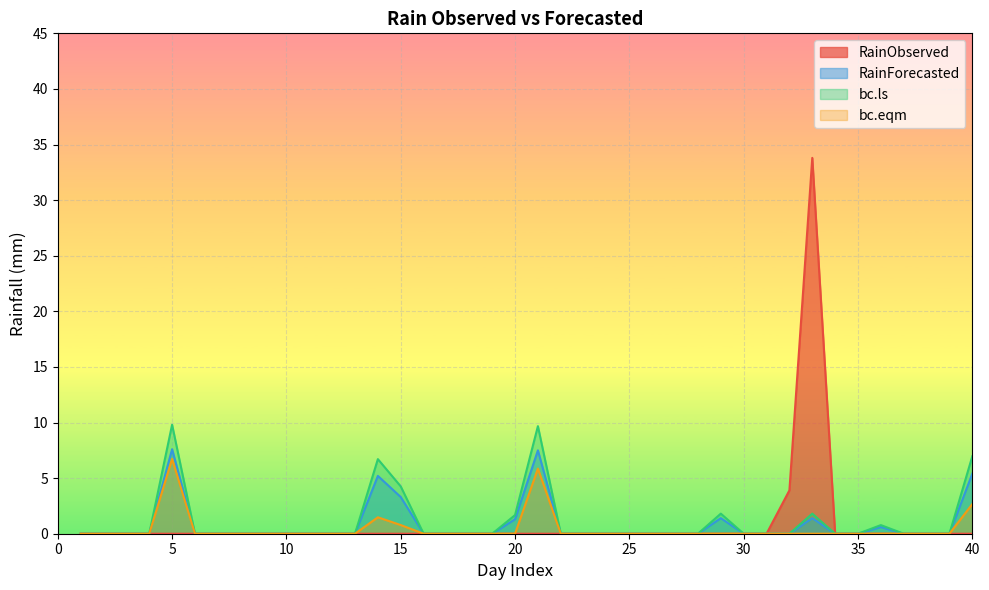

Which series changed the most between 7 and 37?

RainObserved